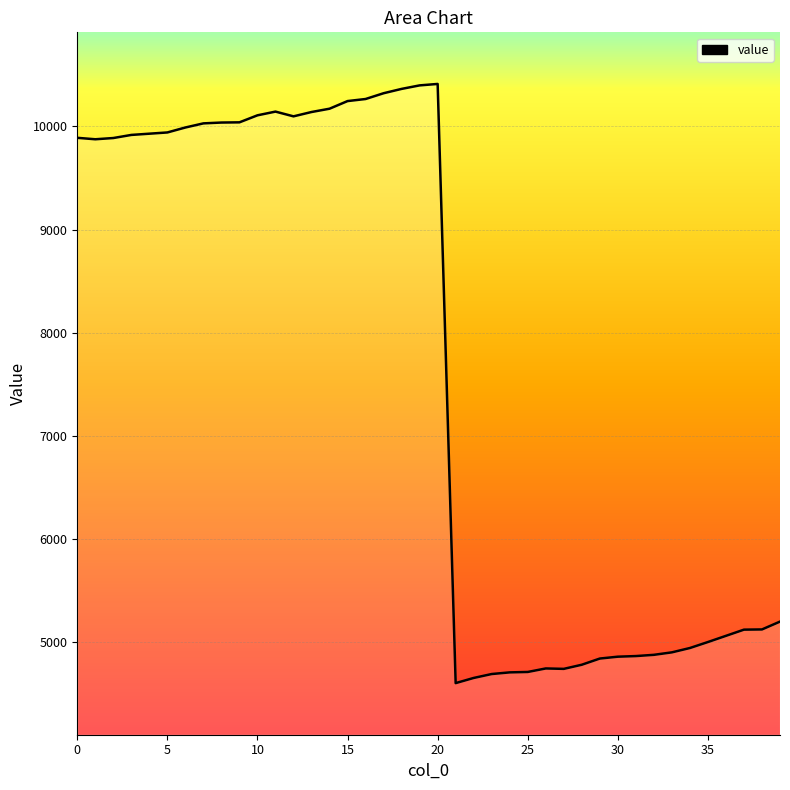

What is the minimum value shown in the chart?

4606